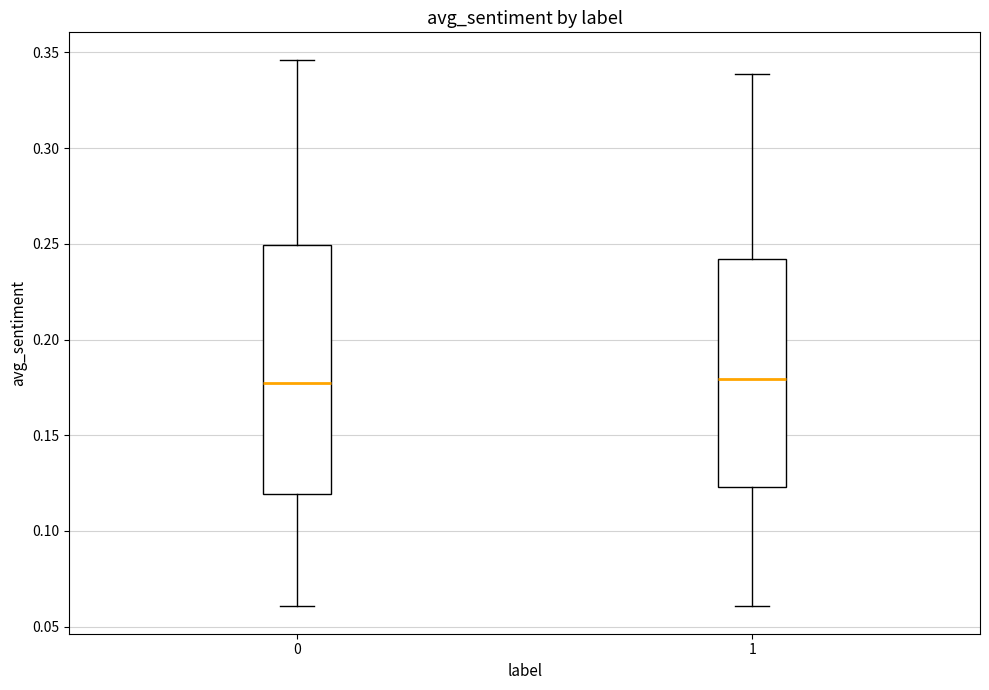

Where is the upper edge of the box at x = 0 on the y-axis? The values are not printed on the chart, so give them approximately, as read against the axis.

0.250